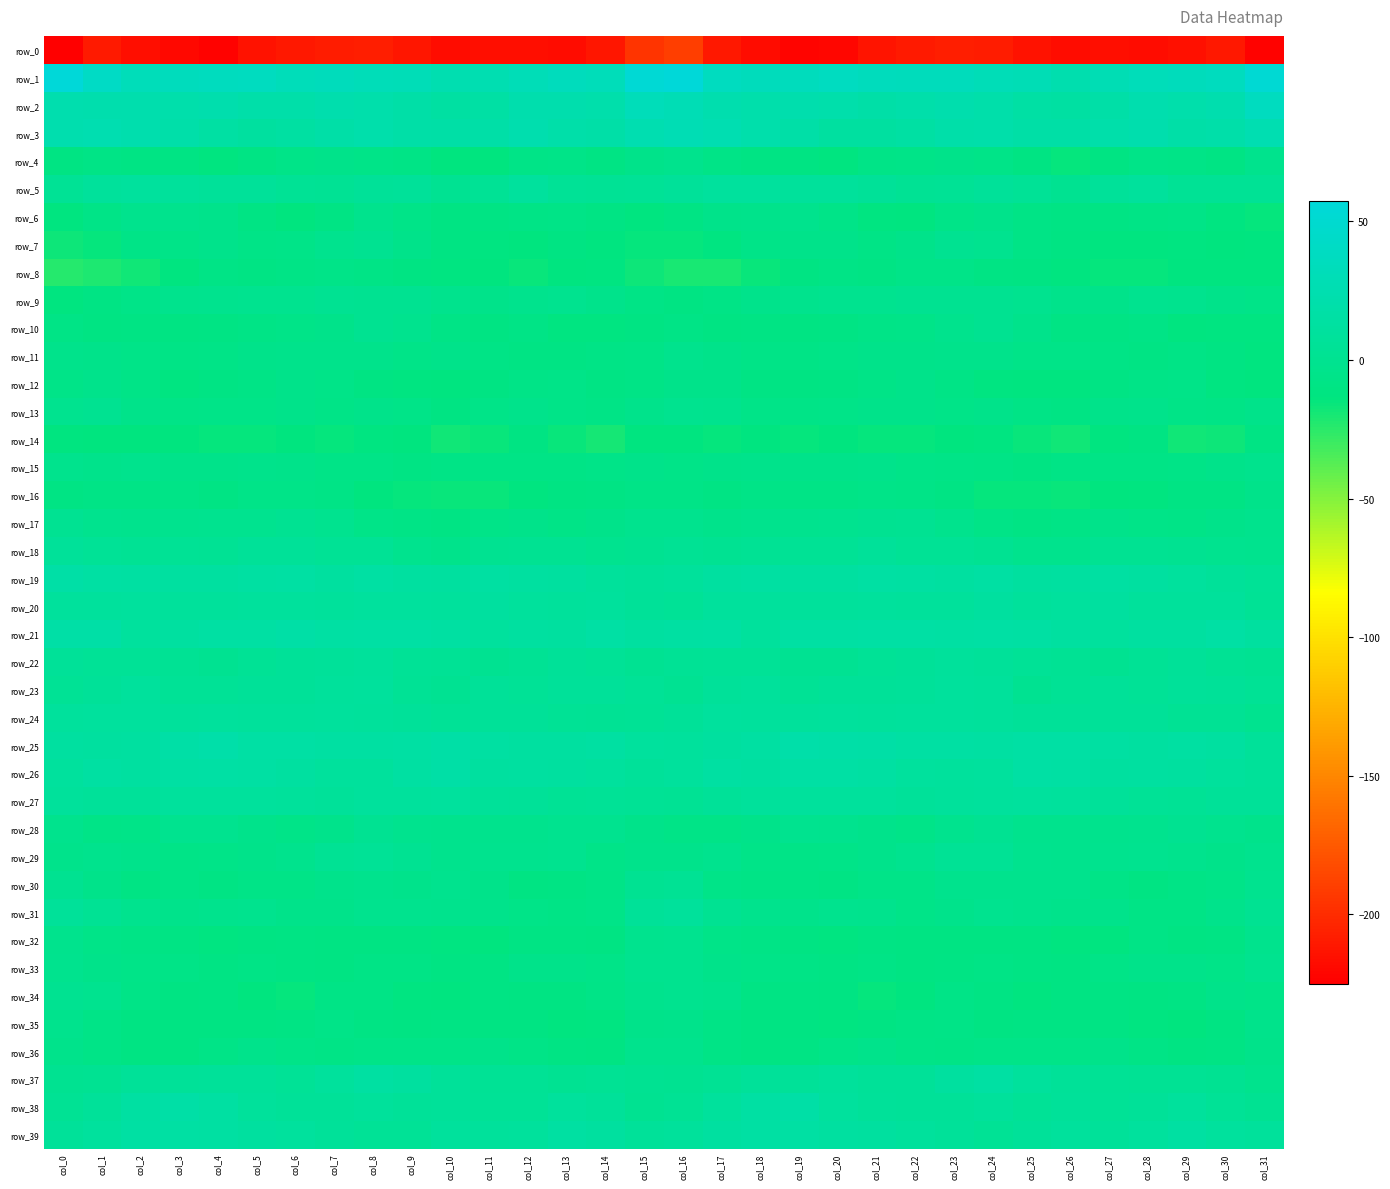

Which series has the largest total across all categories?

row_1